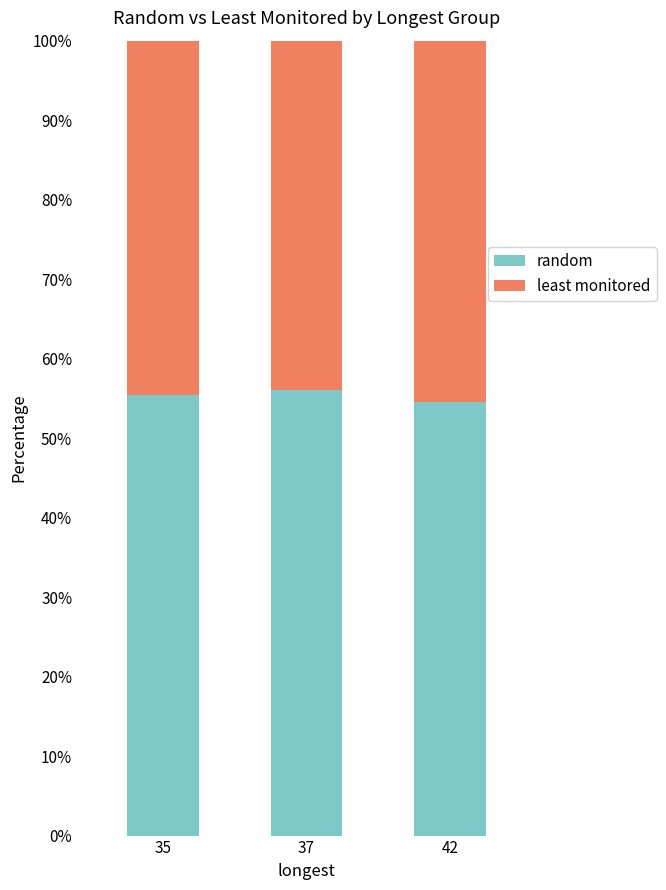

What is the sum of all random values?

166.1